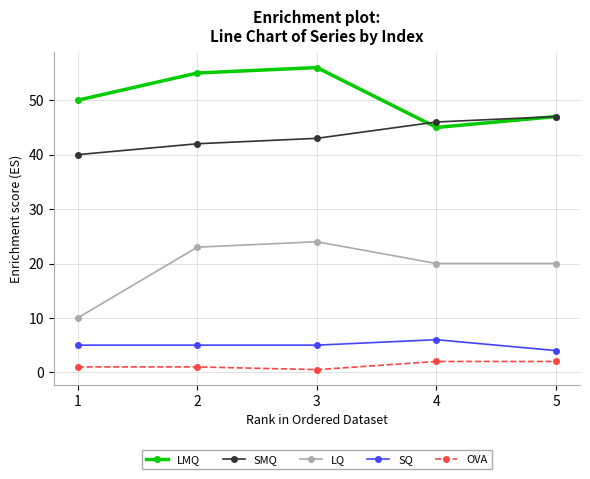

True or false: SQ and SMQ intersect in this chart.

False